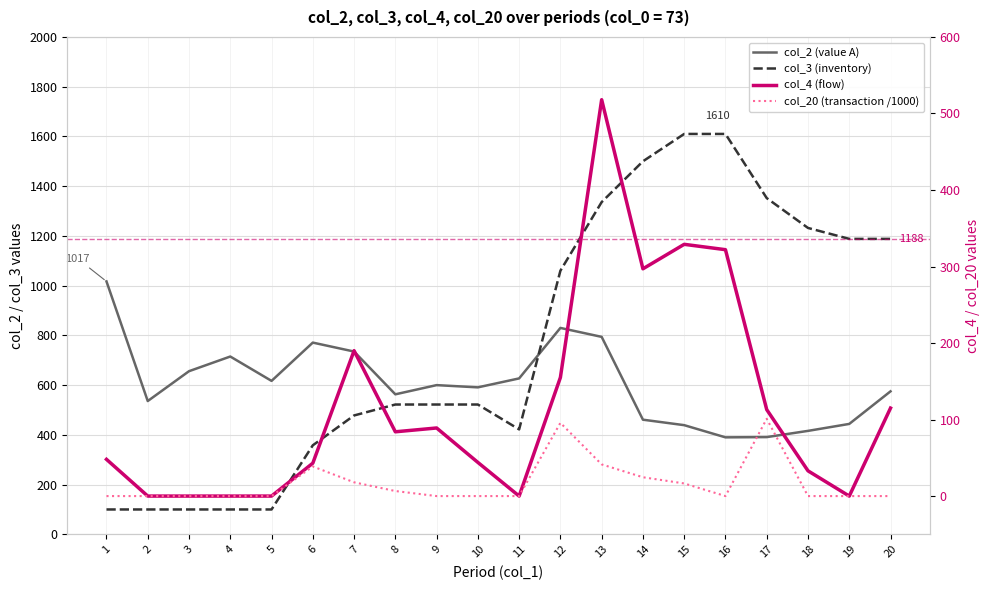

How many lines are shown in the chart?

4